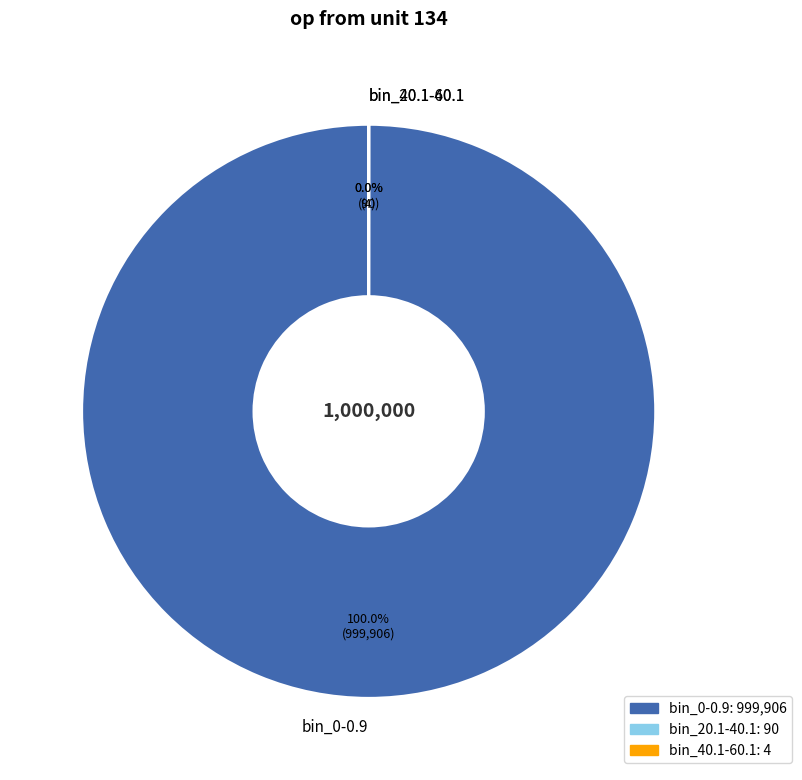

What is the change in value from bin_20.1-40.1 to bin_40.1-60.1?

-86